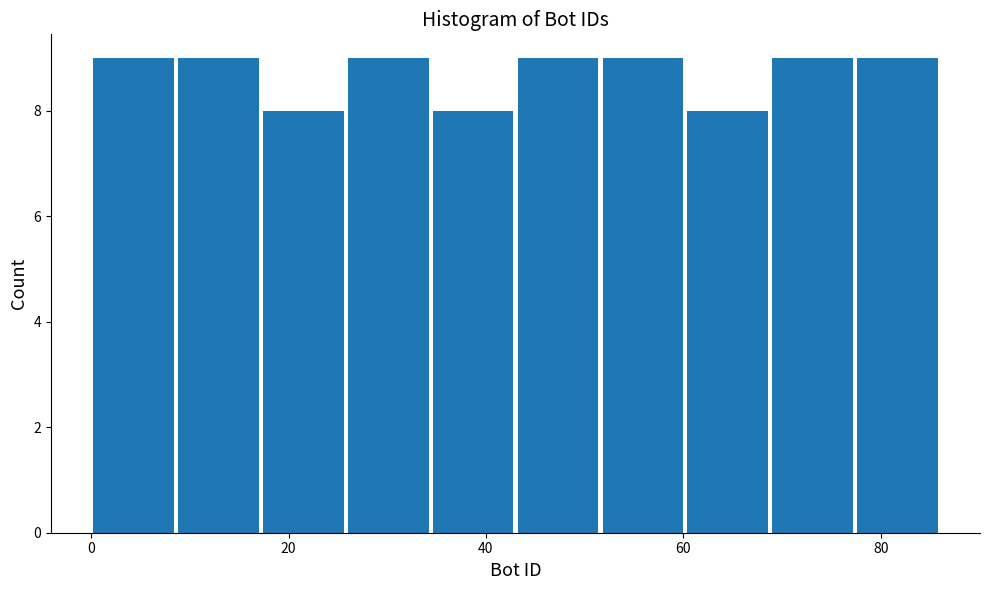

Reading left to right, list every bar in this chart as the range it spans on the x-axis followed by its height. Neither the bar edges nor the heights are printed on the chart, so give them approximately, as read against the axes.

0.0 to 8.6: 9
8.6 to 17.2: 9
17.2 to 25.8: 8
25.8 to 34.4: 9
34.4 to 43.0: 8
43.0 to 51.6: 9
51.6 to 60.2: 9
60.2 to 68.8: 8
68.8 to 77.4: 9
77.4 to 86.0: 9